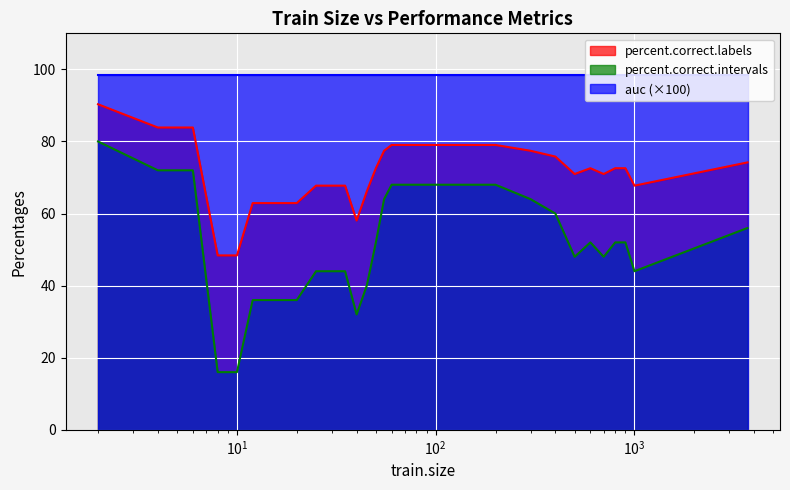

How many categories are shown in the chart?

36